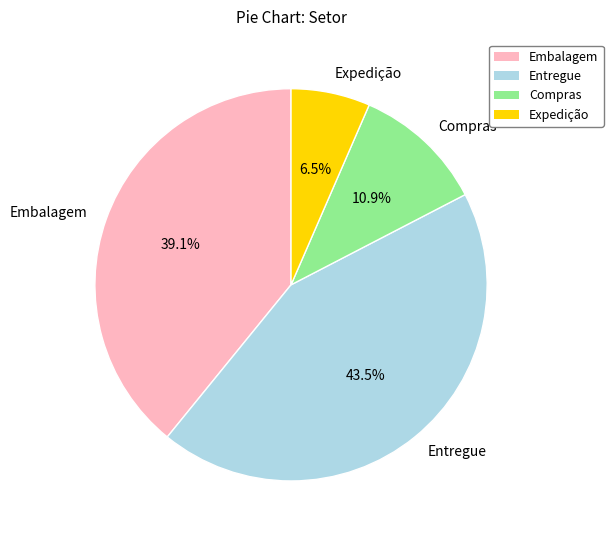

To the nearest percent, what portion does Compras represent?

11%